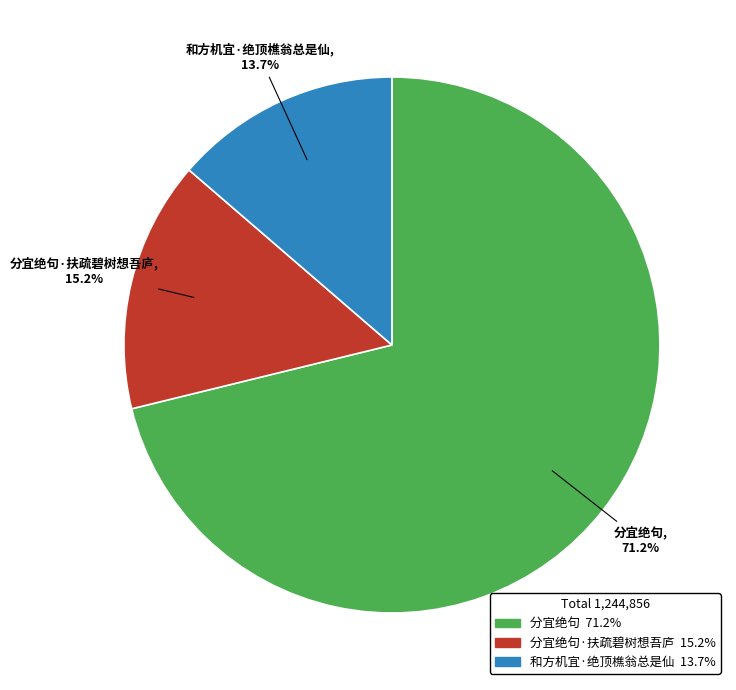

How many slices are in this pie chart?

3